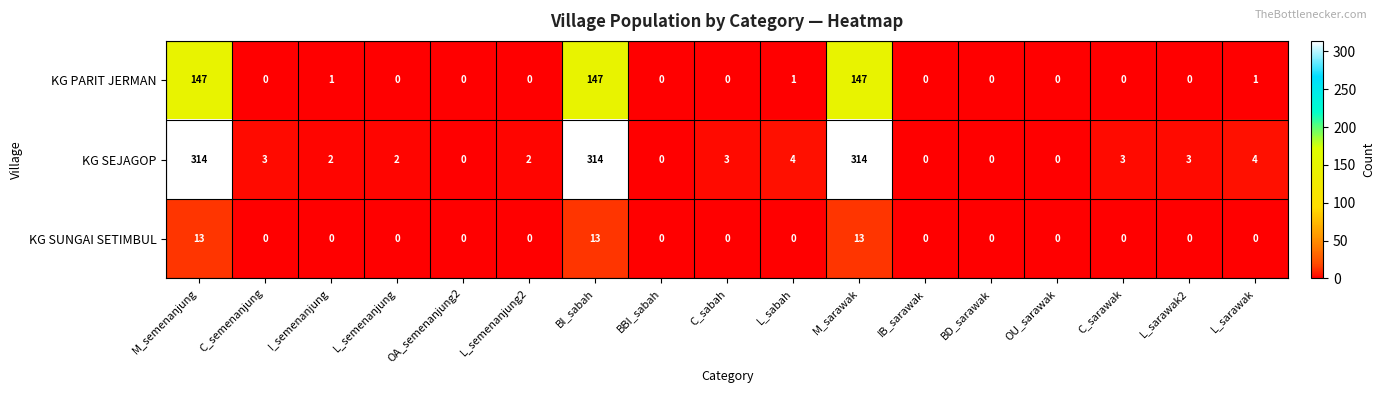

The KG SUNGAI SETIMBUL series shows -4 at L_sarawak2. True or false?

False